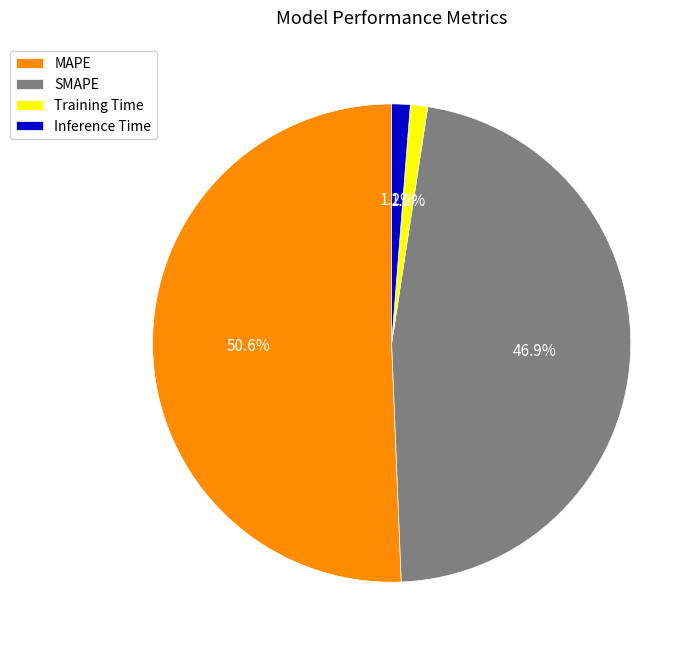

Do Inference Time and MAPE together represent more than half of the pie?

Yes